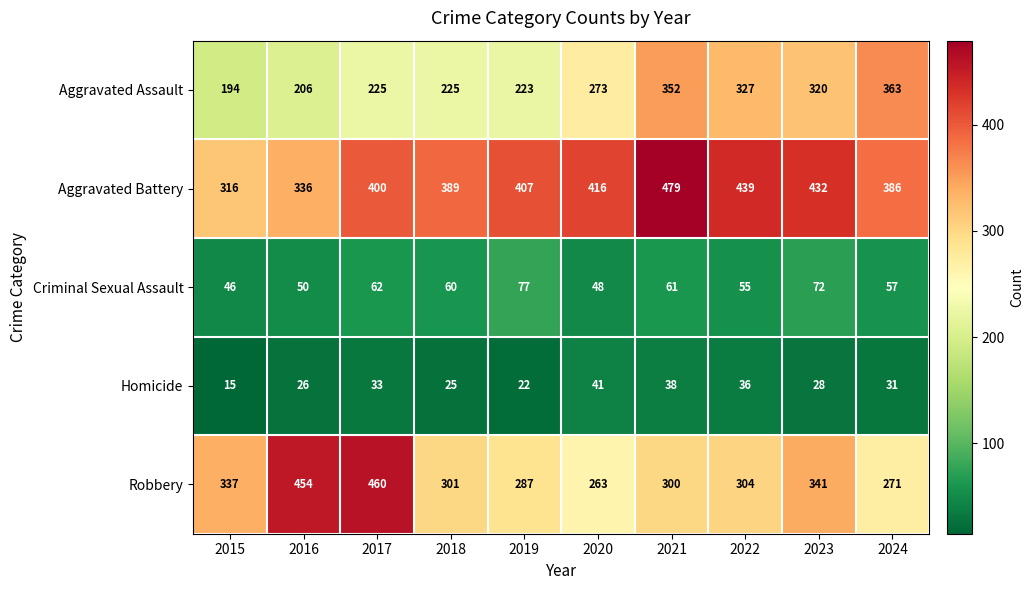

The value of Robbery at 2021 is 132. True or false?

False